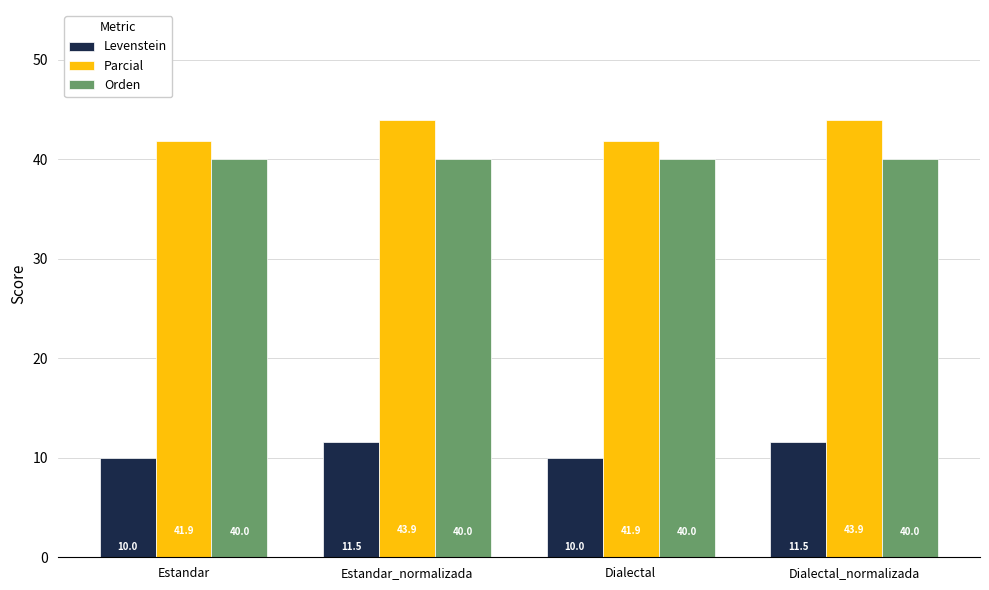

What is the spread (max minus min) of values at Dialectal_normalizada?

32.4